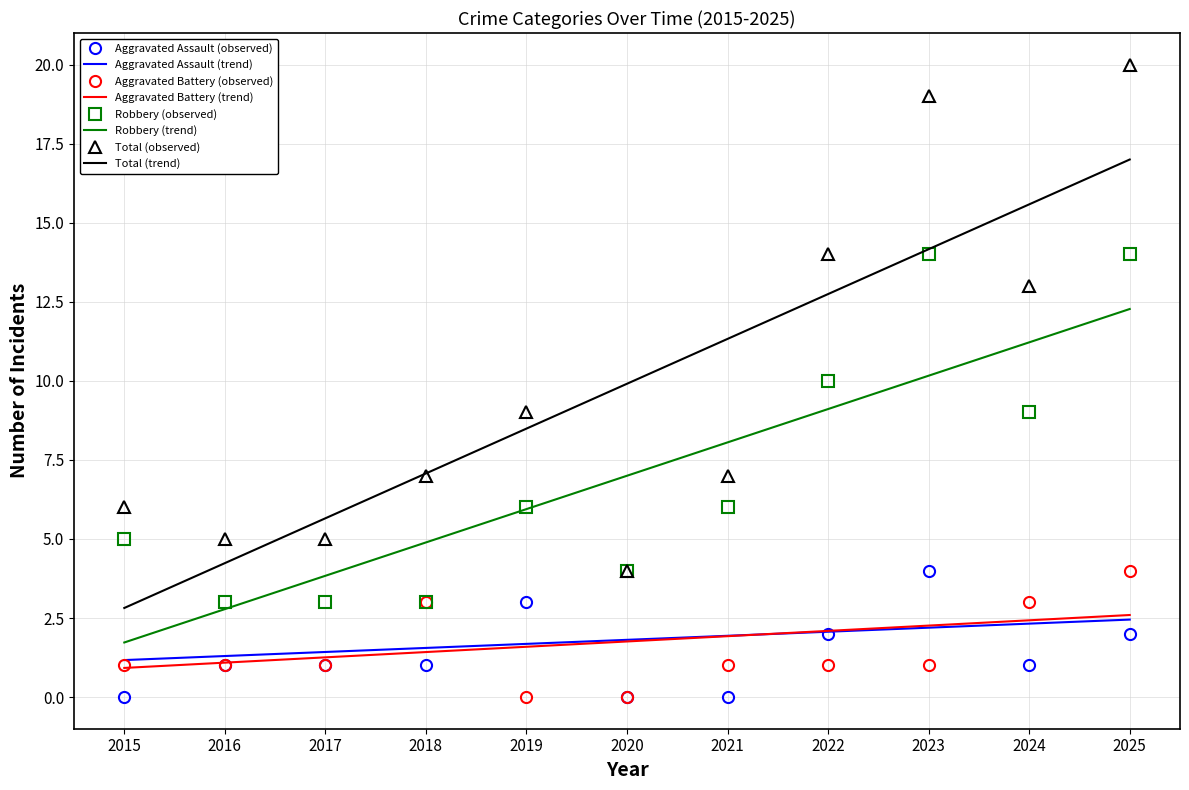

How many interior local valleys does the Total series have?

2